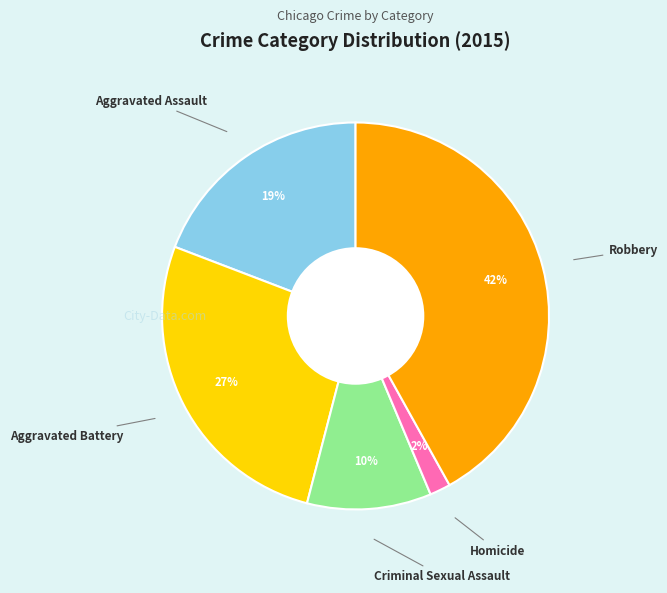

Is there any slice that represents more than half of the pie?

No